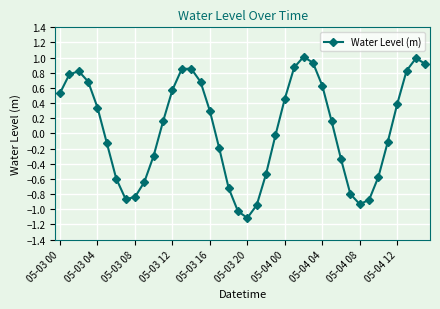

How many points are lower than both their immediate neighbors (excluding endpoints)?

3